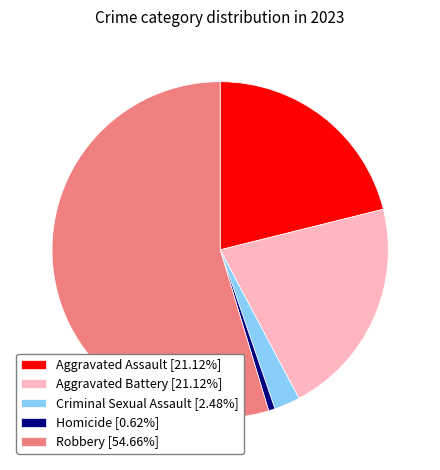

Do Aggravated Assault [21.12%] and Robbery [54.66%] together represent more than half of the pie?

Yes